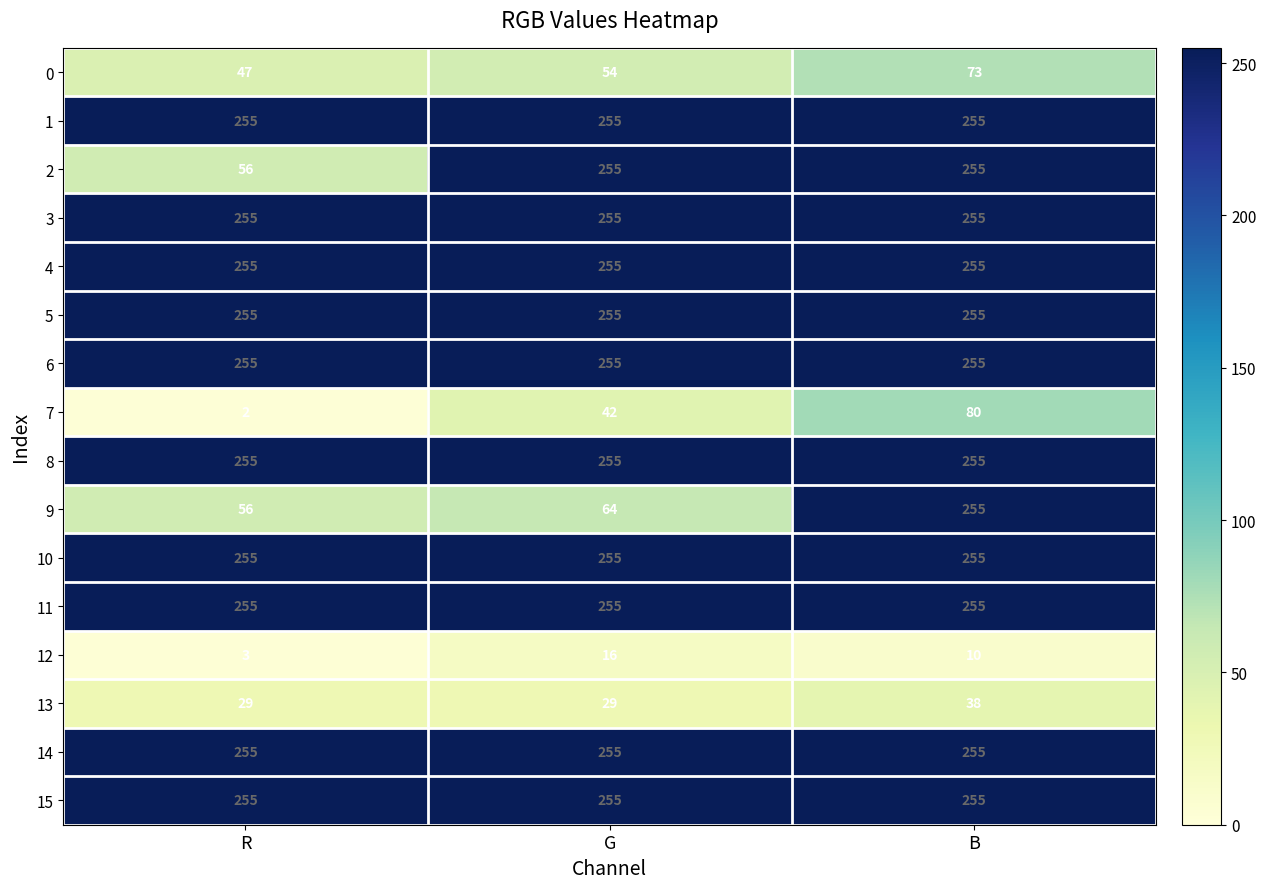

The 6 series shows 255 at R. True or false?

True